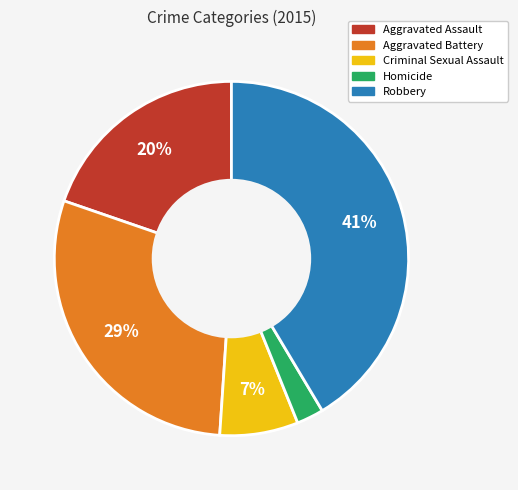

How many slices are in this pie chart?

5